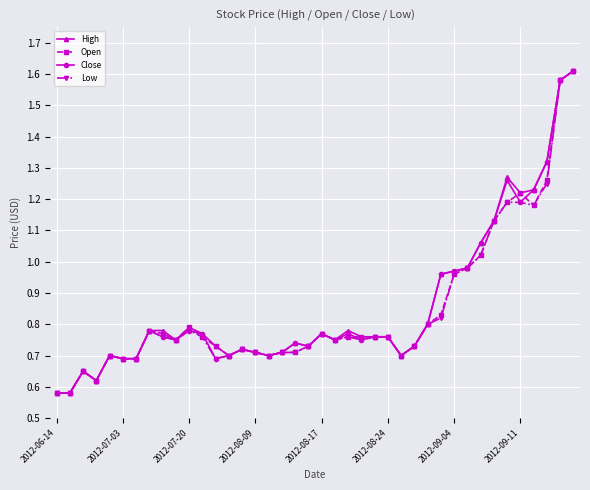

True or false: Open has more than 2 points higher than both neighbors.

True